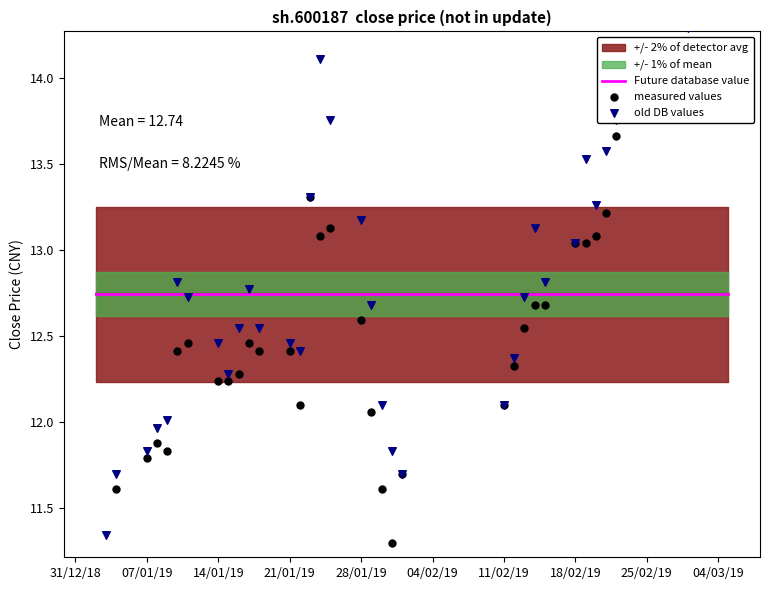

Which series contains the lowest Y value?

measured values